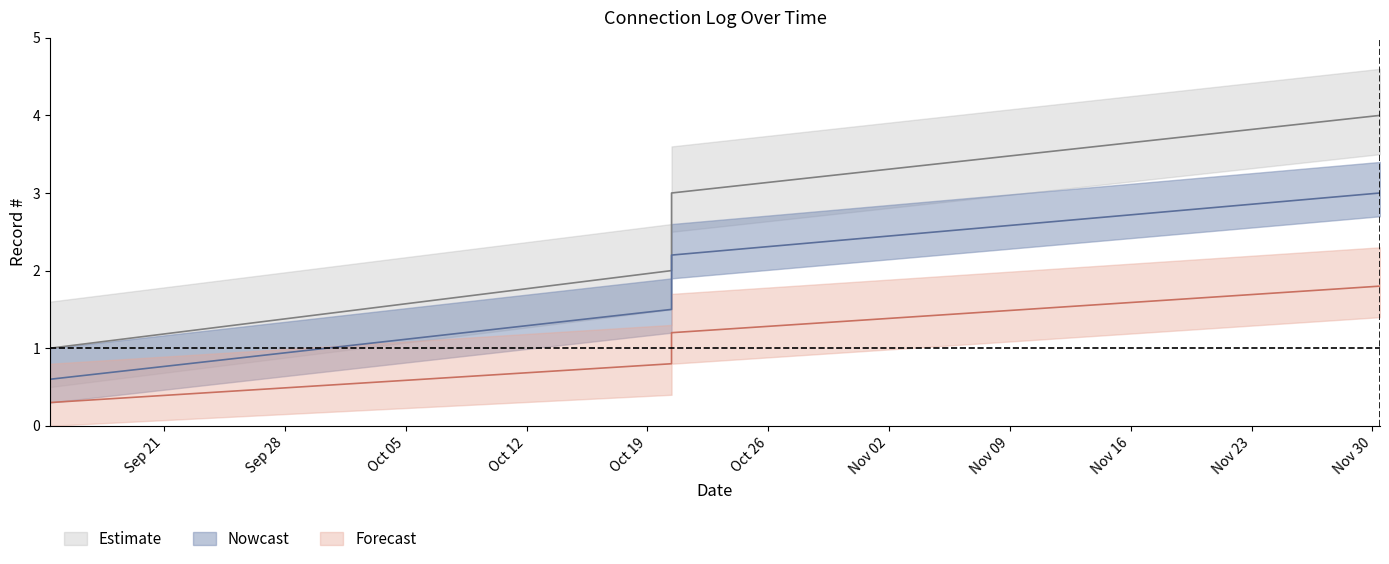

What position from the left is 2021-11-30 10:31:34?

4